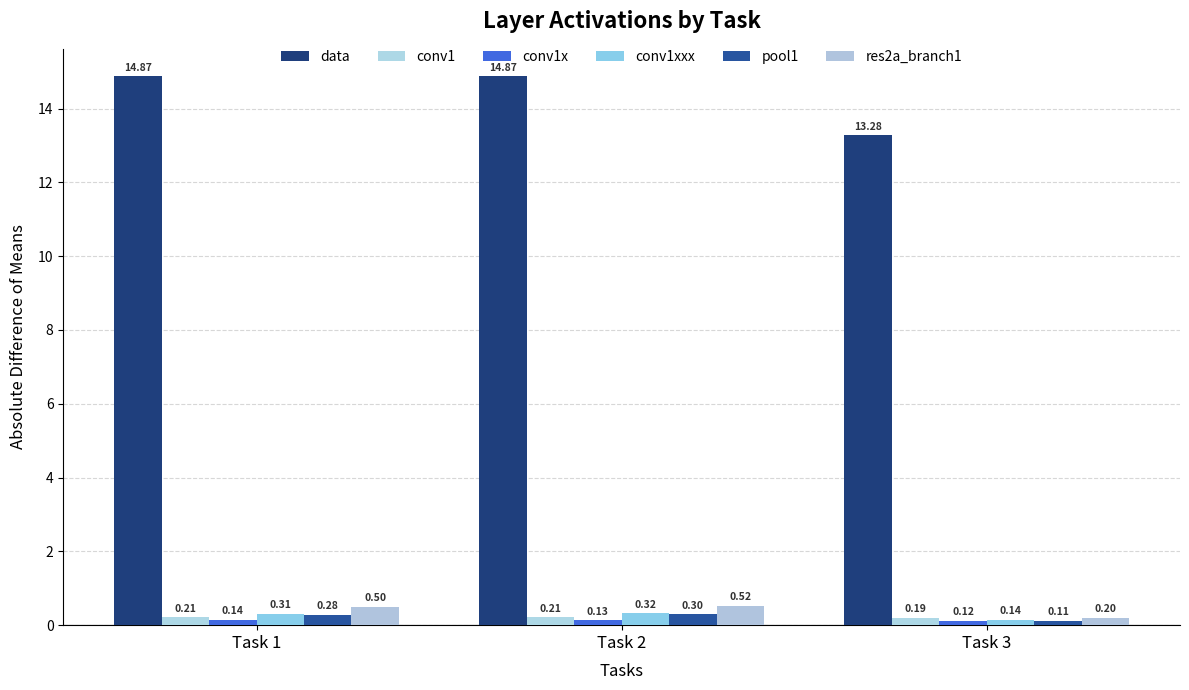

Reading right to left, list all the values displayed in this chart.

data: Task 3=13.3	Task 2=14.9	Task 1=14.9
conv1: Task 3=0.2	Task 2=0.2	Task 1=0.2
conv1x: Task 3=0.1	Task 2=0.1	Task 1=0.1
conv1xxx: Task 3=0.1	Task 2=0.3	Task 1=0.3
pool1: Task 3=0.1	Task 2=0.3	Task 1=0.3
res2a_branch1: Task 3=0.2	Task 2=0.5	Task 1=0.5